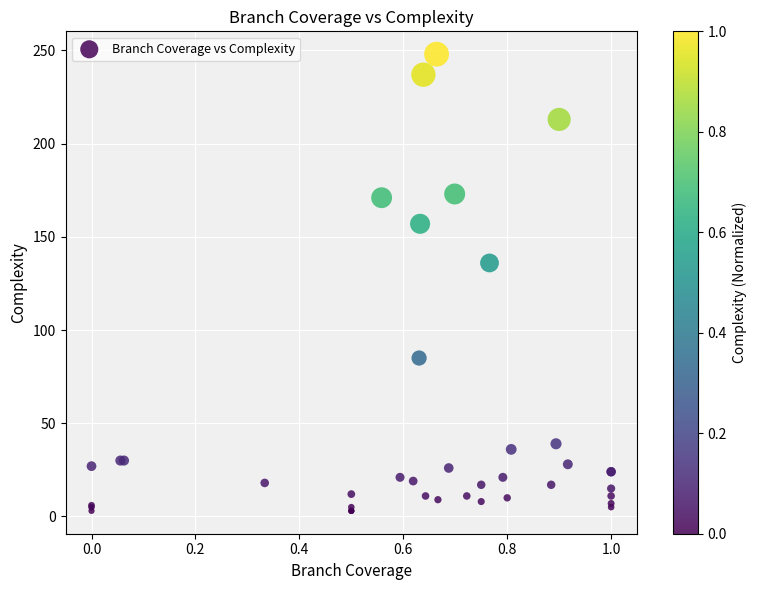

What Y value in the scatter plot is closest to 125?

136